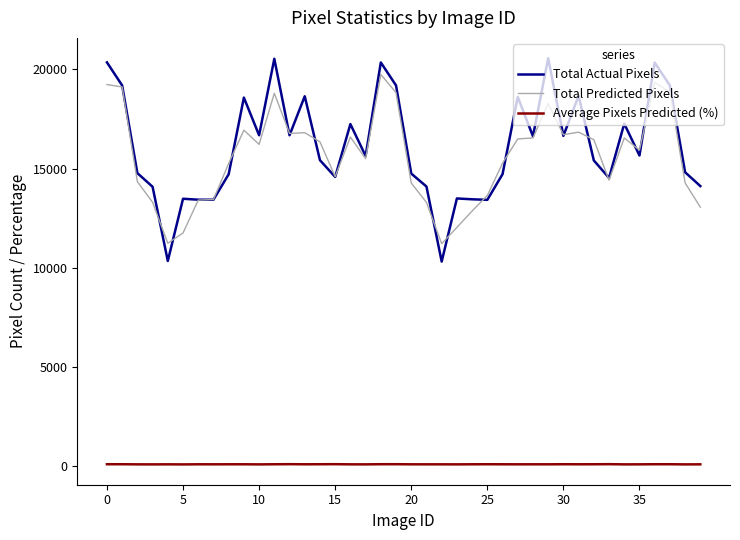

True or false: Average Pixels Predicted (%) and Total Actual Pixels cross at least once.

False